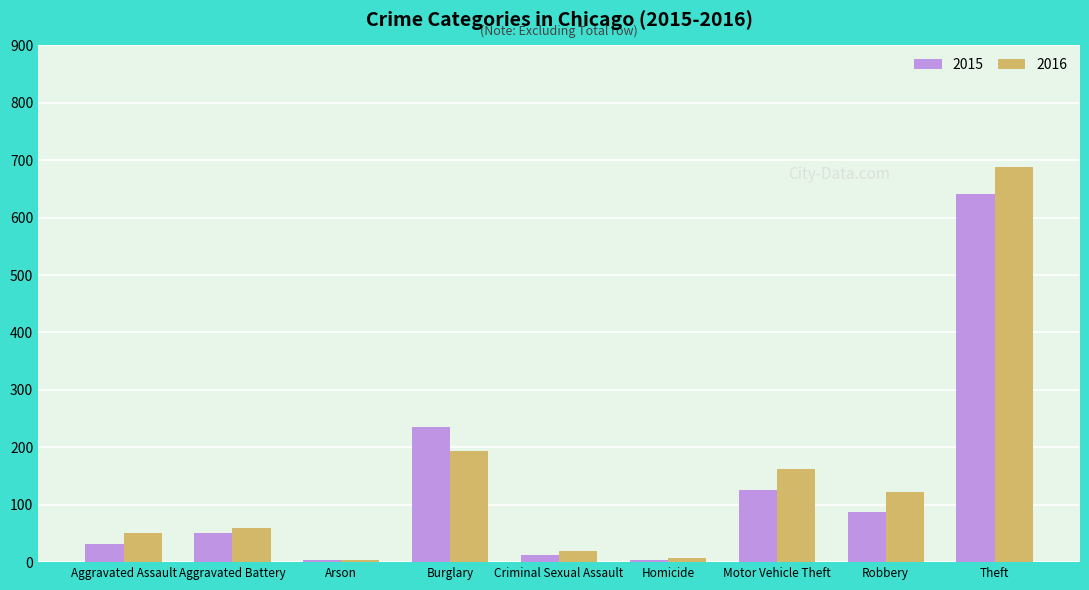

How many values in the 2016 series are below 60?

4